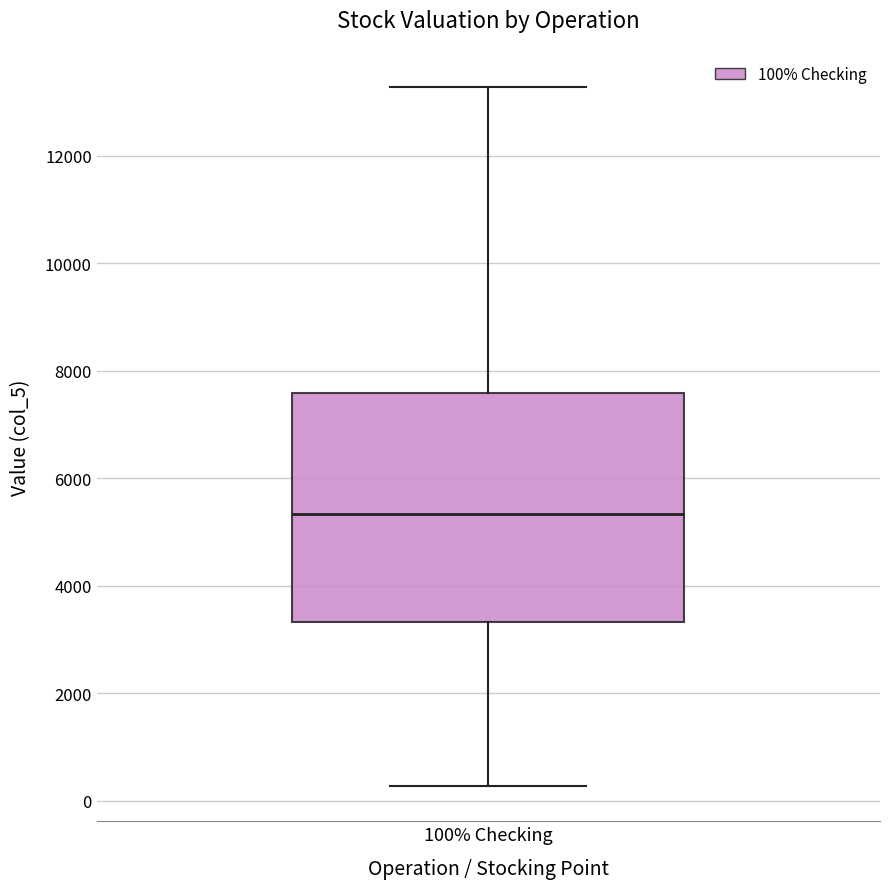

Read this box plot against the y-axis: the position of the median line, the range covered by the box, and the ends of both whiskers. The values are not printed on the chart, so give them approximately, as read against the axis.

median 5400, box 3400 to 7600, whiskers 200 to 13200